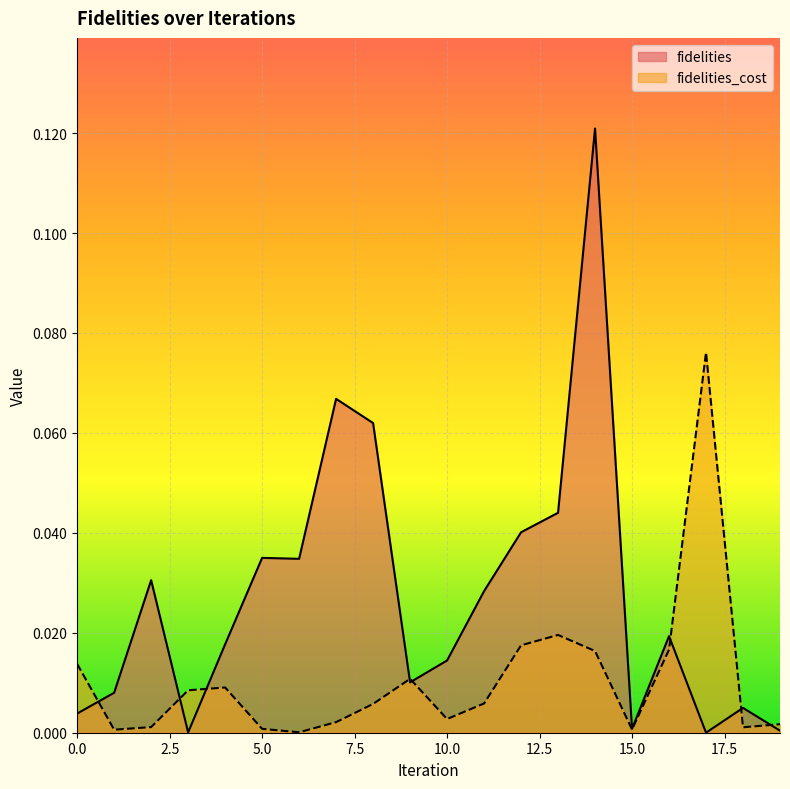

How many lines are shown in the chart?

2